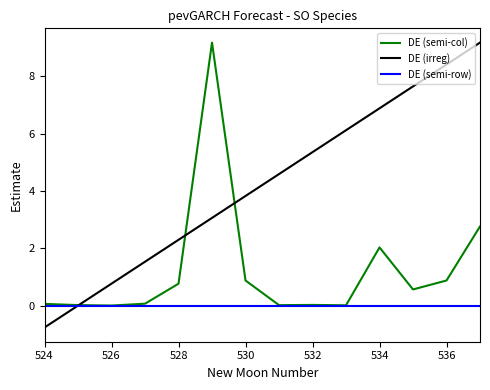

Which series has the largest total across all categories?

DE (irreg)